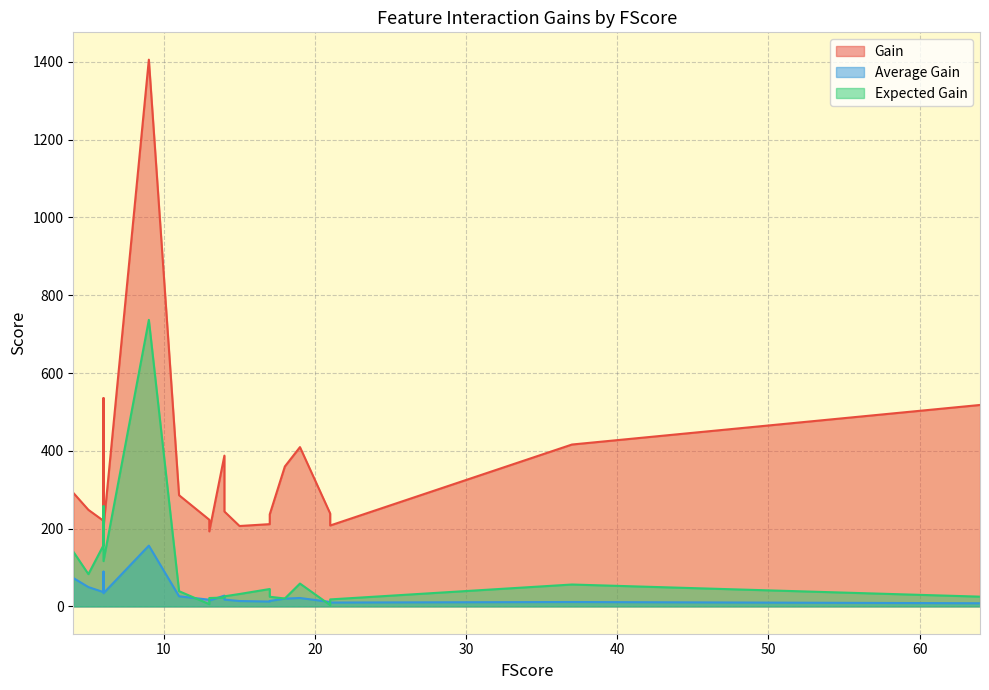

True or false: Average Gain and Gain cross at least once.

False